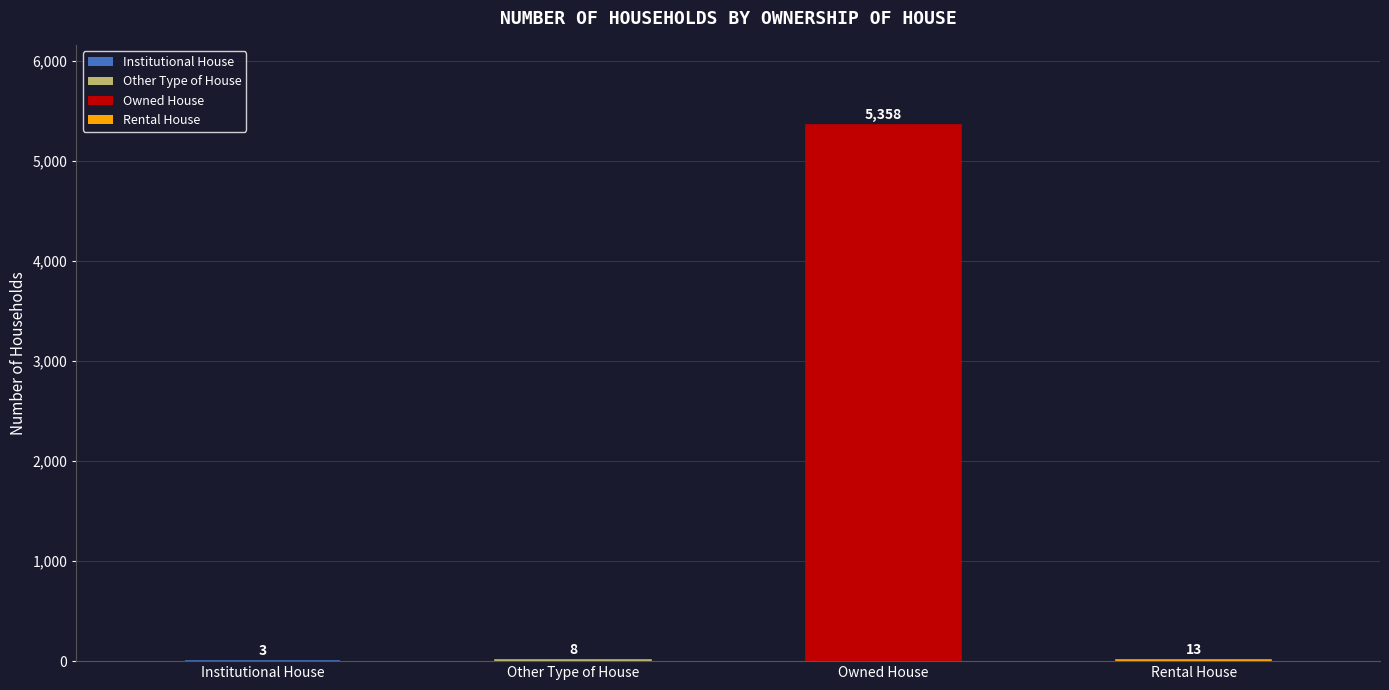

Where does the data first go above 13?

Owned House